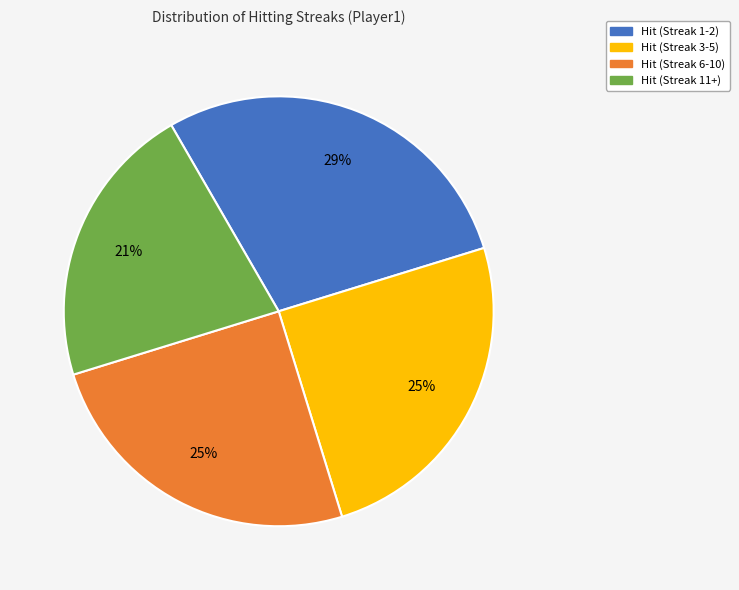

Do Hit (Streak 3-5) and Hit (Streak 1-2) together represent more than half of the pie?

Yes